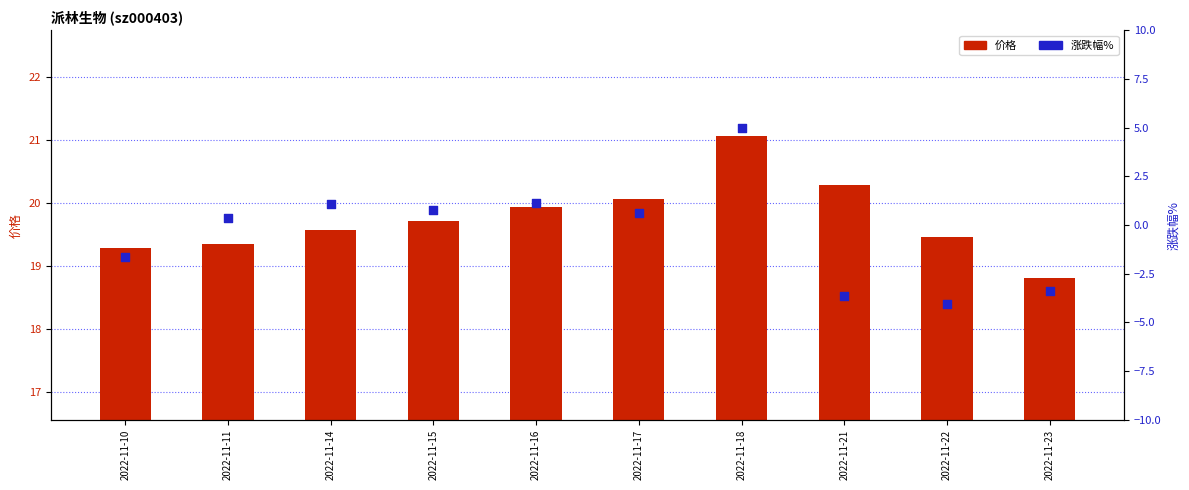

What is the total value across all series at 2022-11-23?

15.4